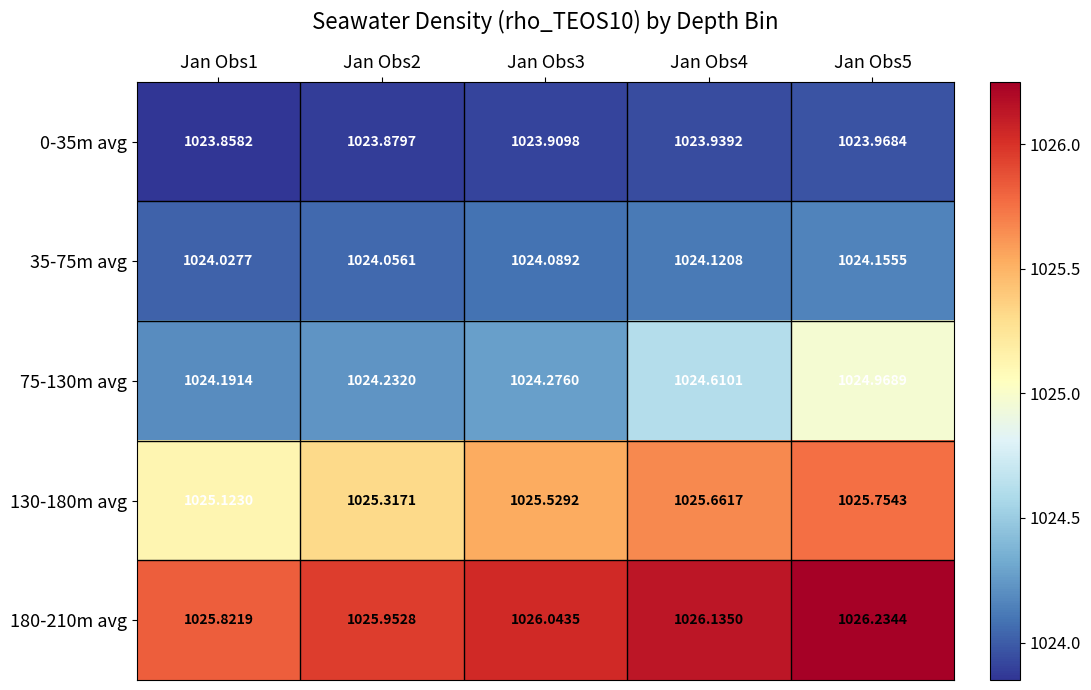

Is the value of 180-210m avg at Jan Obs1 greater than the value of 35-75m avg at Jan Obs1?

Yes